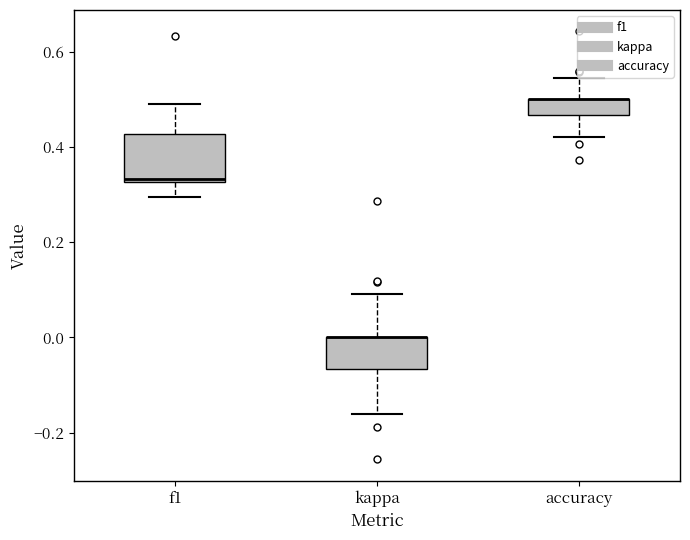

Reading left to right, read every box against the y-axis: the position of its median line, the range the box covers, and the ends of its whiskers. The values are not printed on the chart, so give them approximately, as read against the axis.

f1: median 0.34, box 0.32 to 0.42, whiskers 0.30 to 0.48
kappa: median 0.00 (drawn on the box's upper edge), box -0.06 to 0.00, whiskers -0.16 to 0.10
accuracy: median 0.50 (drawn on the box's upper edge), box 0.46 to 0.50, whiskers 0.42 to 0.54